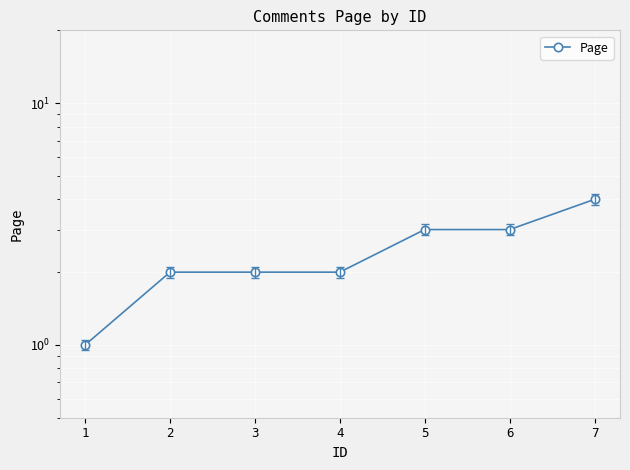

Count the number of data series in this chart.

1